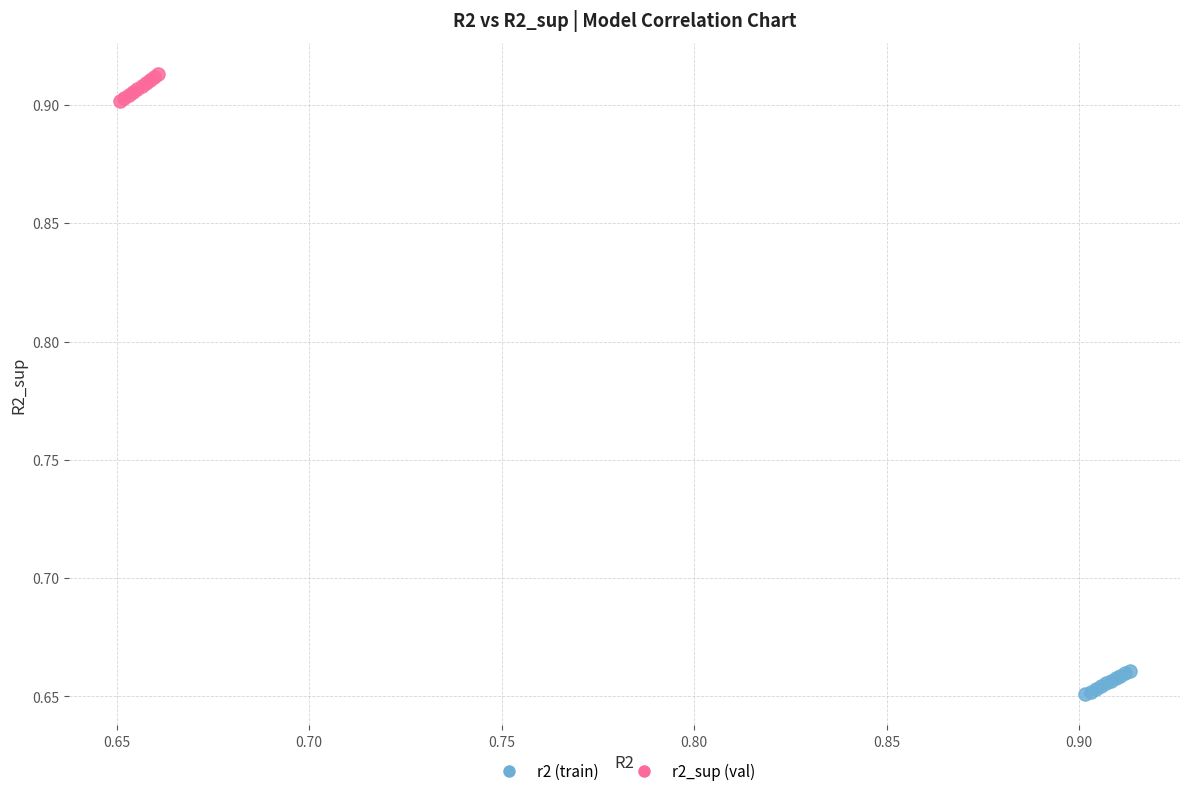

What are all the series names shown in the legend?

r2 (train), r2_sup (val)